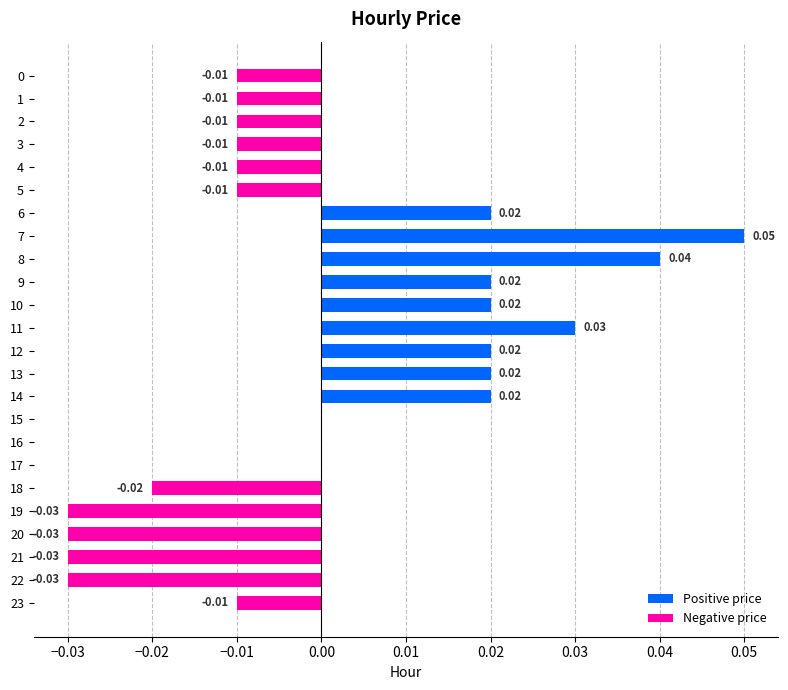

Are the bars horizontal?

Yes